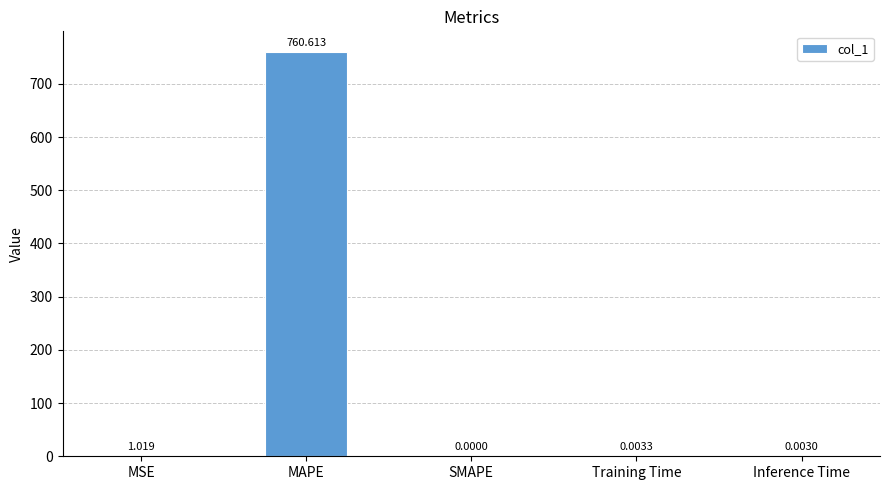

Count the number of values greater than 0.

4